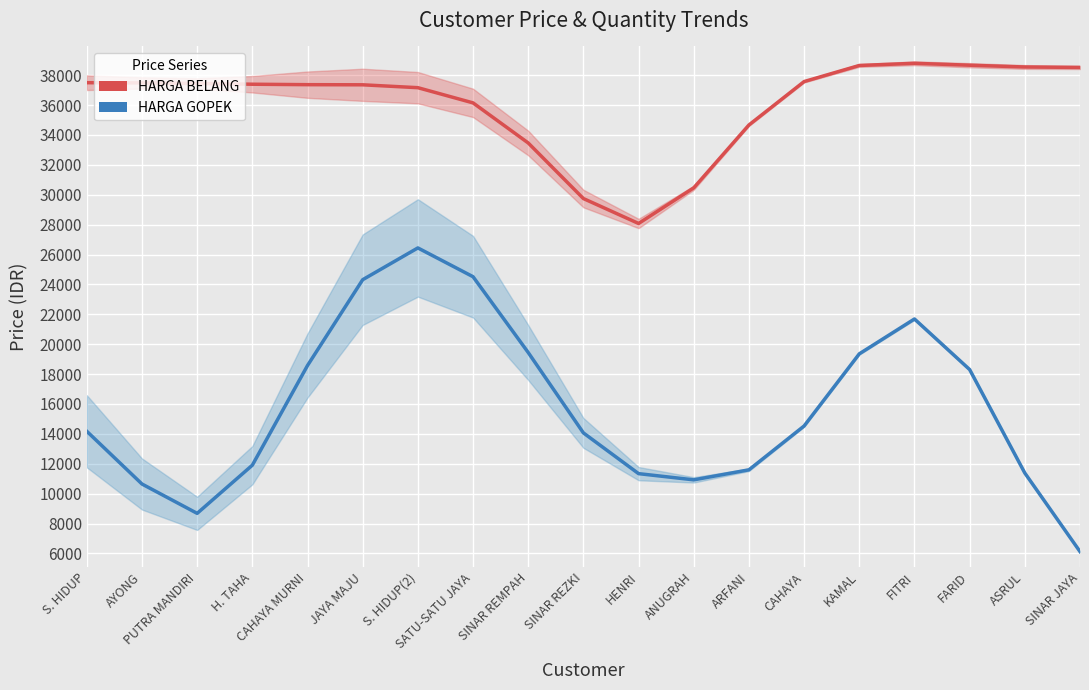

Where is the first local minimum for HARGA GOPEK?

PUTRA MANDIRI